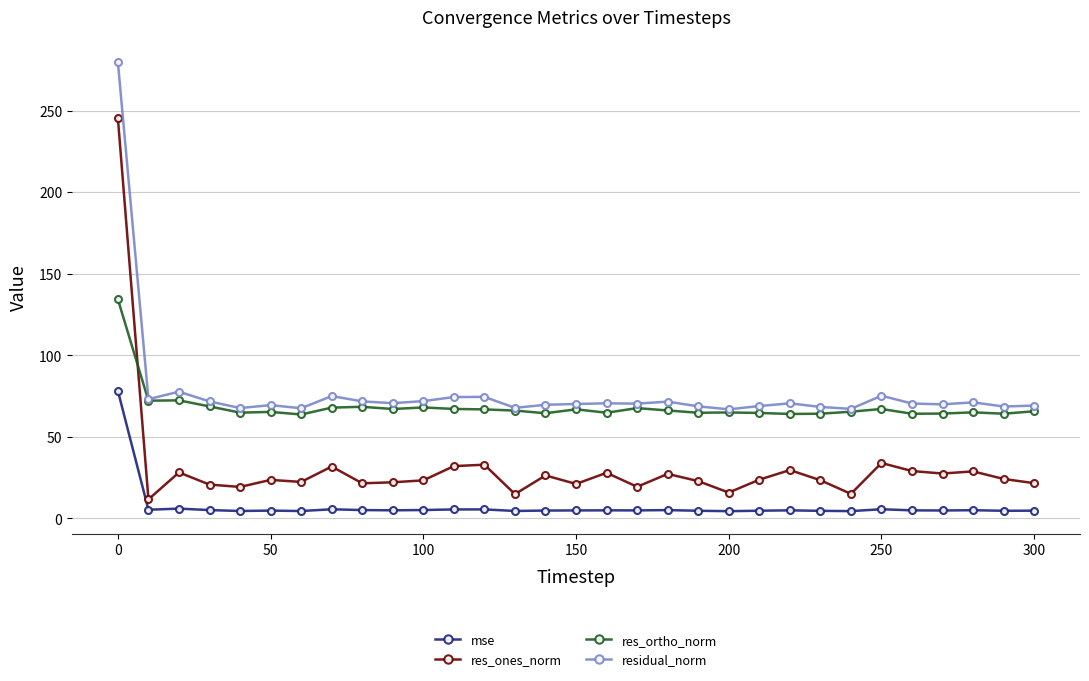

What is the minimum value for residual_norm?

66.9